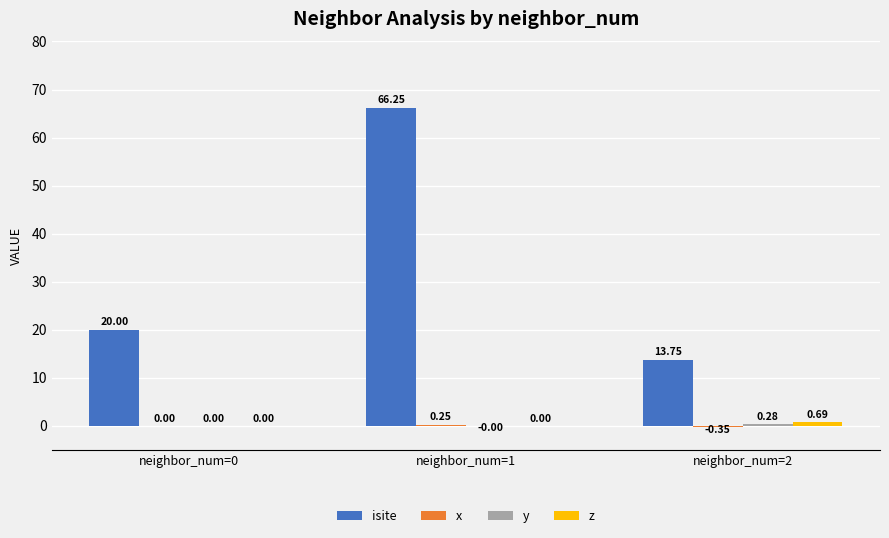

Count the number of categories in the chart.

3